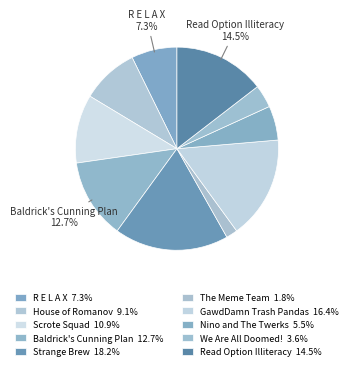

Approximately how many times larger is the value at Nino and The Twerks compared to GawdDamn Trash Pandas?

0.3